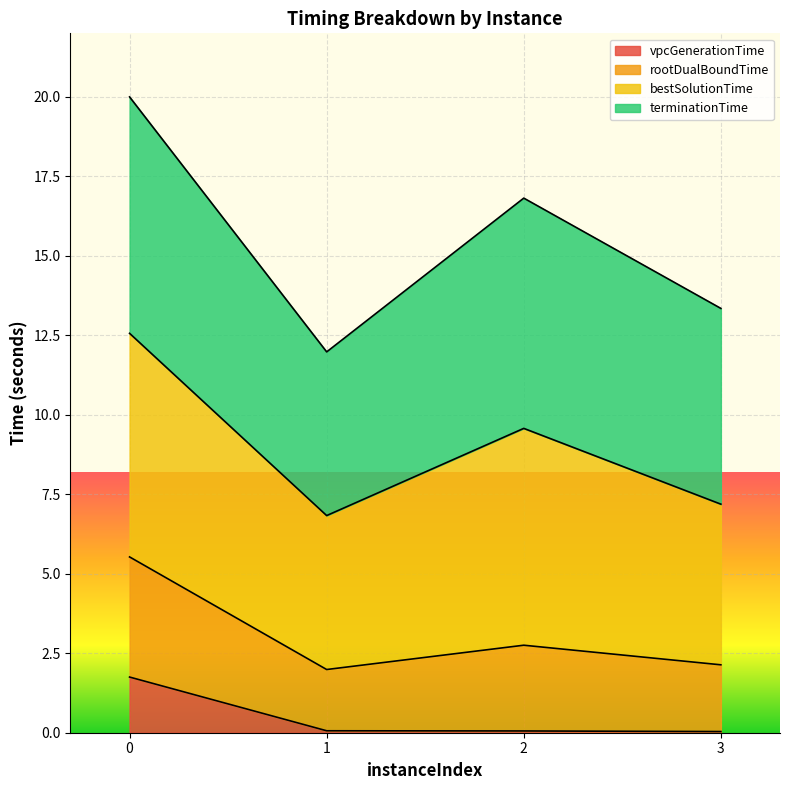

What is the highest value of the vpcGenerationTime series?

1.8